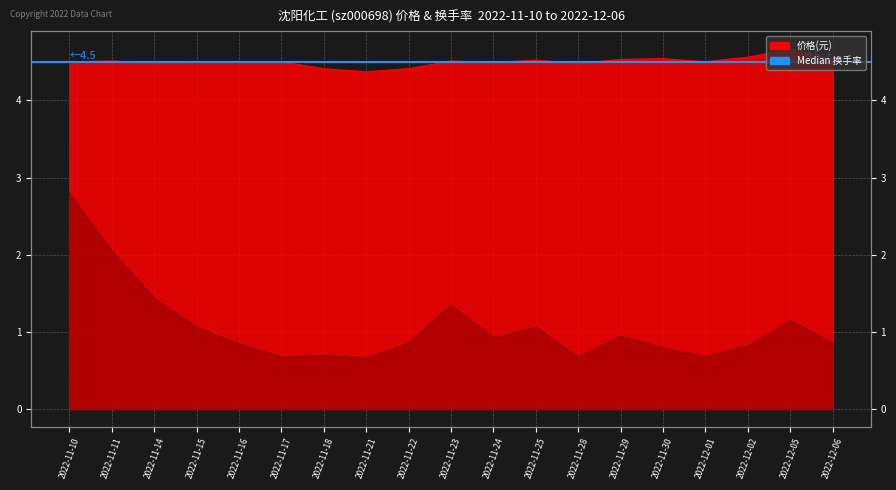

The value of 换手率 at 2022-11-11 is 3.4. True or false?

False